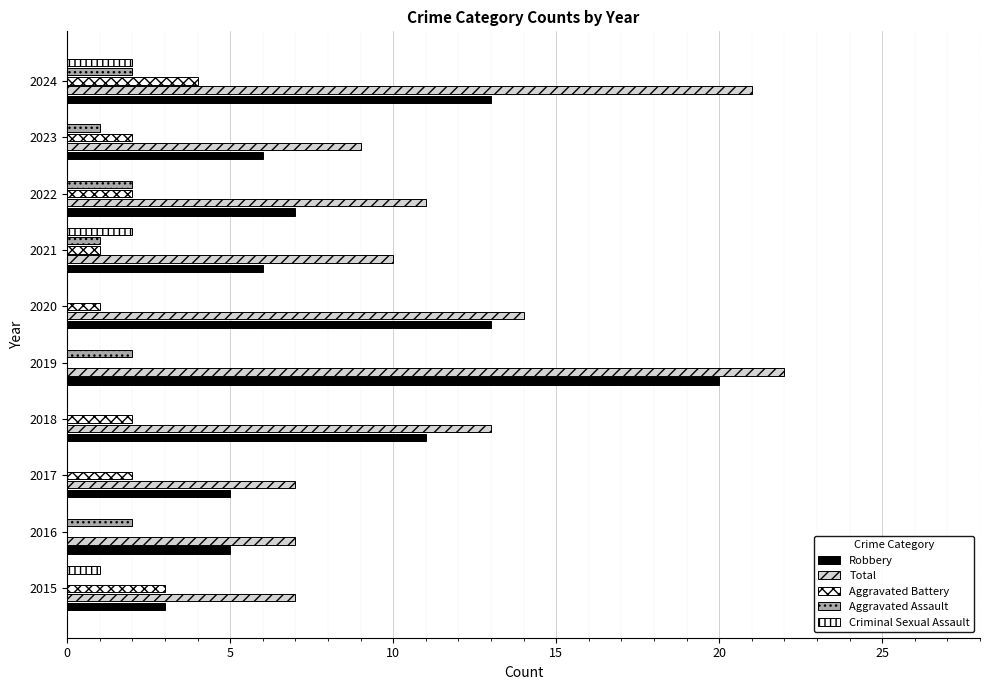

Reading left to right, transcribe all the data shown in this chart.

Robbery: 3	5	5	11	20	13	6	7	6	13
Total: 7	7	7	13	22	14	10	11	9	21
Aggravated Battery: 3	0	2	2	0	1	1	2	2	4
Aggravated Assault: 0	2	0	0	2	0	1	2	1	2
Criminal Sexual Assault: 1	0	0	0	0	0	2	0	0	2